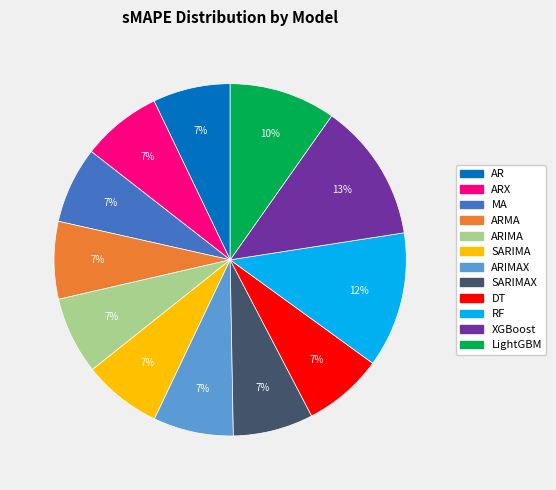

Does any single category account for the majority?

No